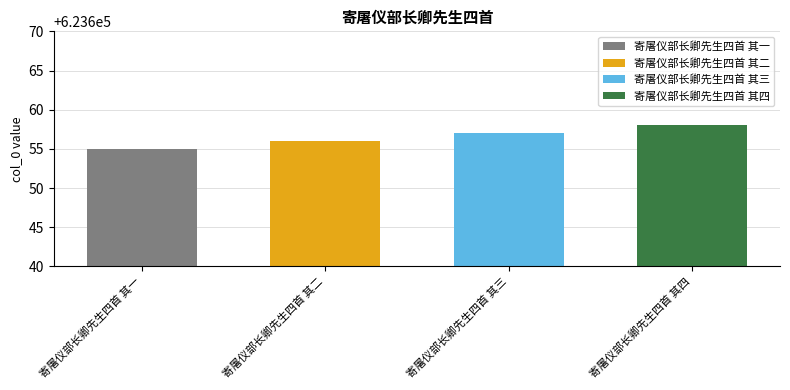

True or false: the data shows 623656 at 寄屠仪部长卿先生四首 其二.

True